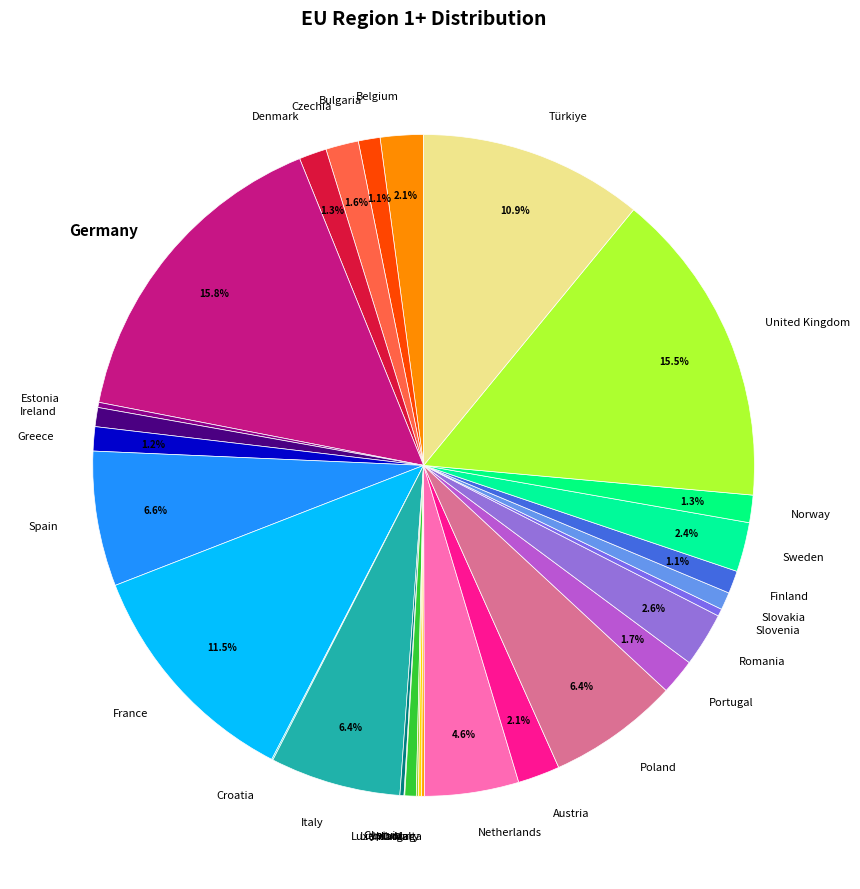

Combined, do Slovenia and Germany account for over 50%?

No